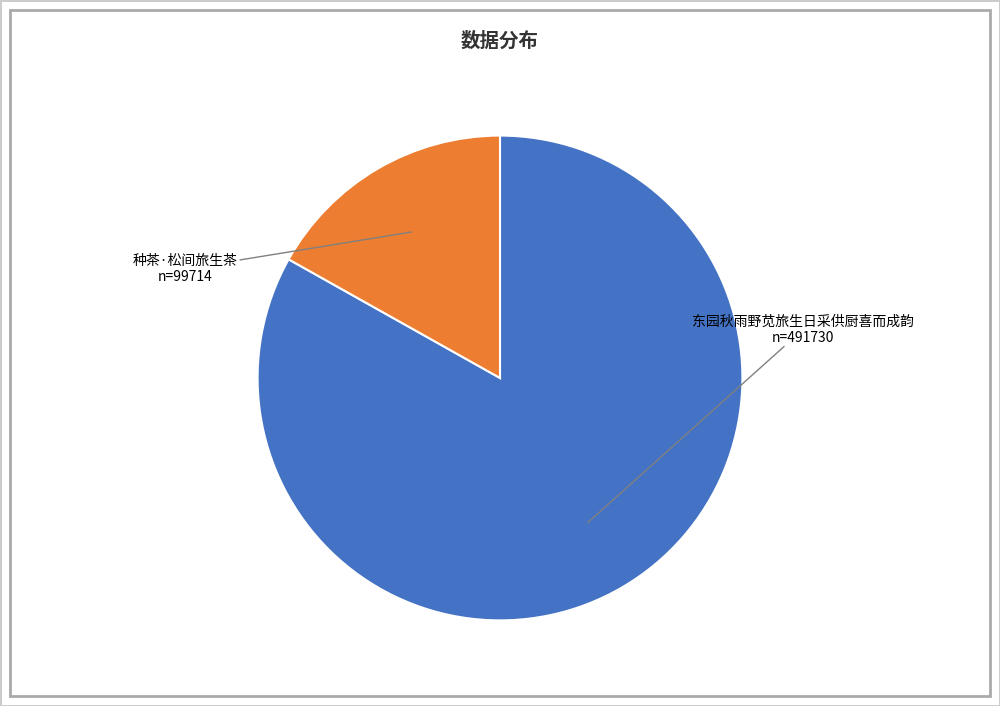

How many segments does this pie chart have?

2